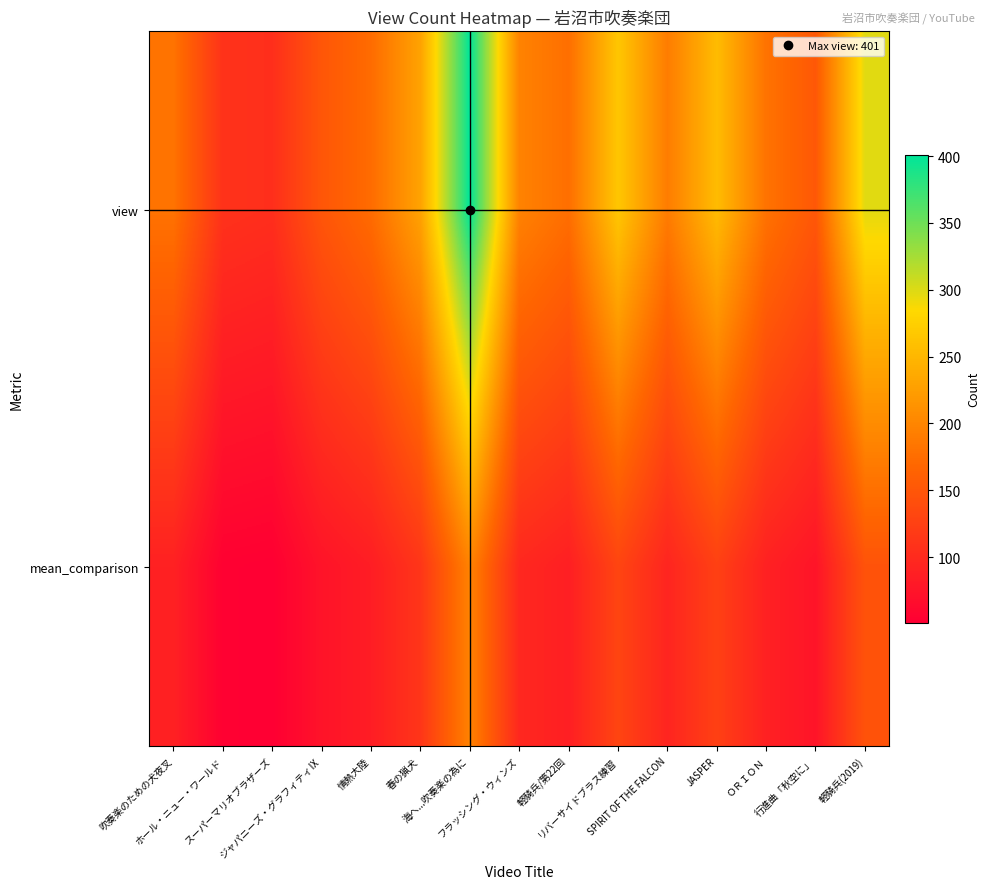

Count the number of categories in the chart.

15